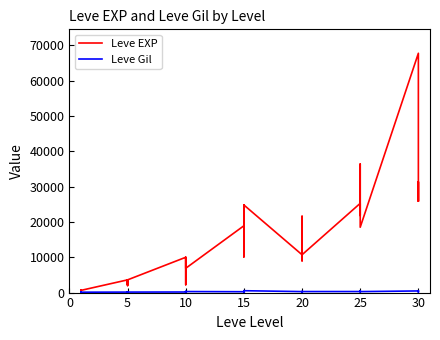

Is the value of Leve EXP at 31 greater than the value of Leve Gil at 9?

Yes